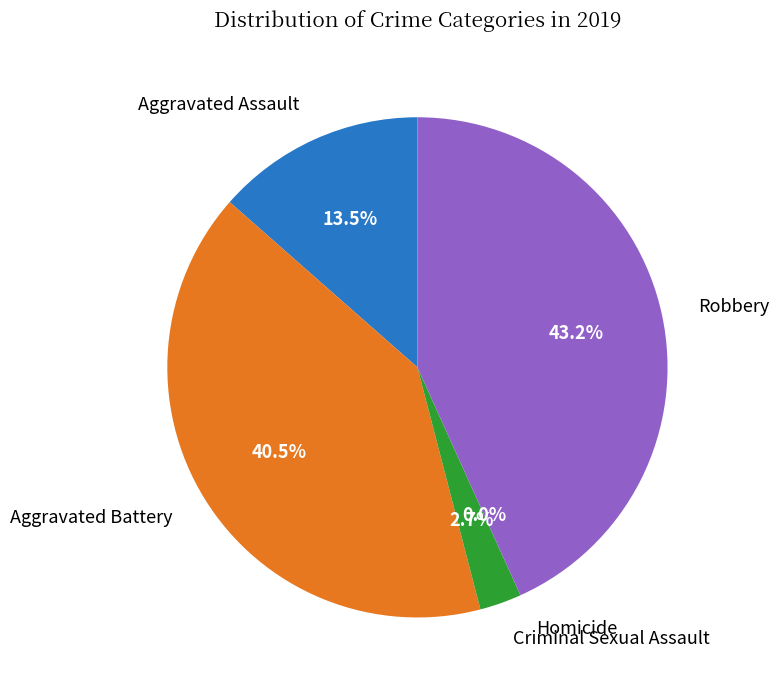

Combined, do Aggravated Battery and Aggravated Assault account for over 50%?

Yes